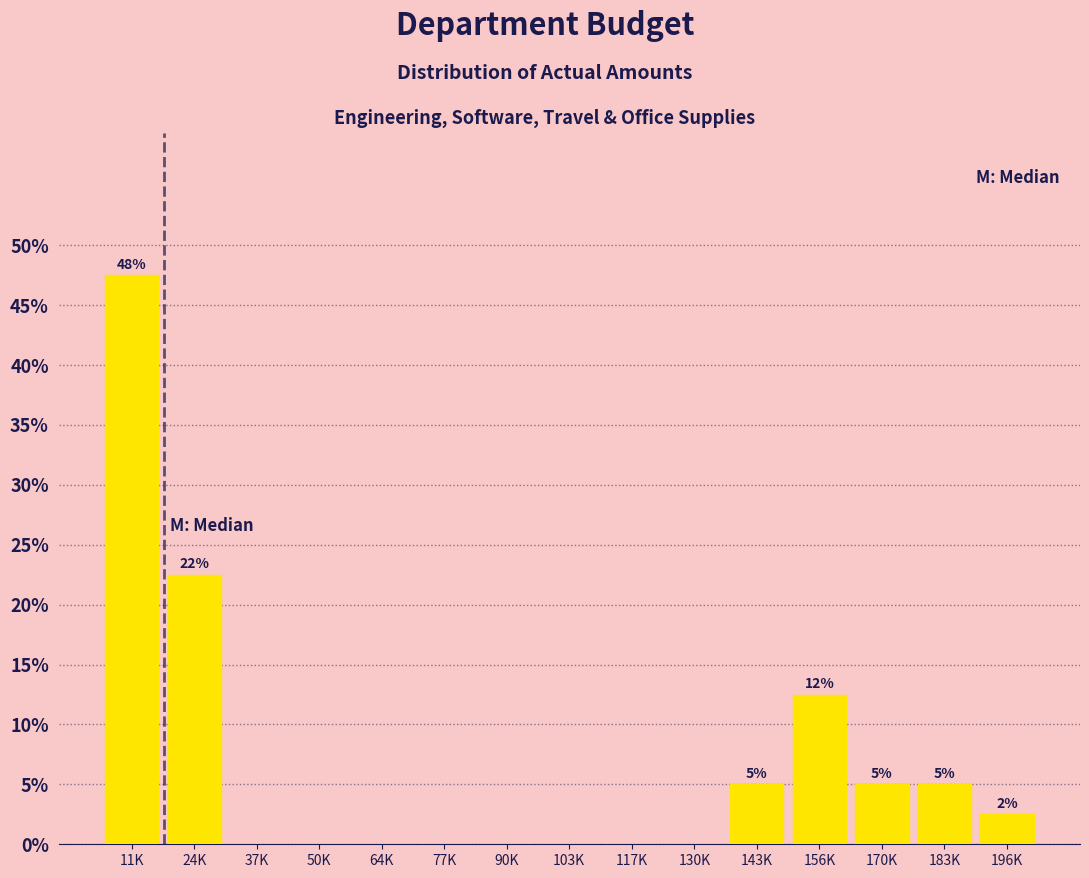

Reading right to left, extract all data points from this chart.

196K=2.5	183K=5.0	170K=5.0	156K=12.5	143K=5.0	130K=0.0	117K=0.0	103K=0.0	90K=0.0	77K=0.0	64K=0.0	50K=0.0	37K=0.0	24K=22.5	11K=47.5